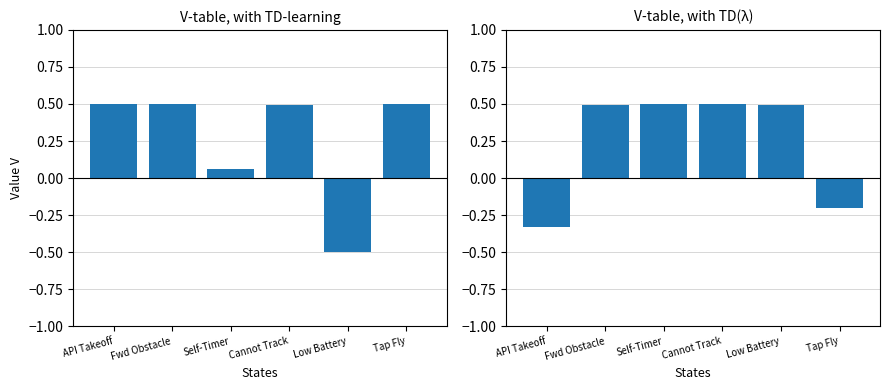

Reading left to right, transcribe all the data shown in this chart.

prob_normal (centered): 0.5	0.5	0.1	0.5	-0.5	0.5
prob_low (centered): -0.3	0.5	0.5	0.5	0.5	-0.2